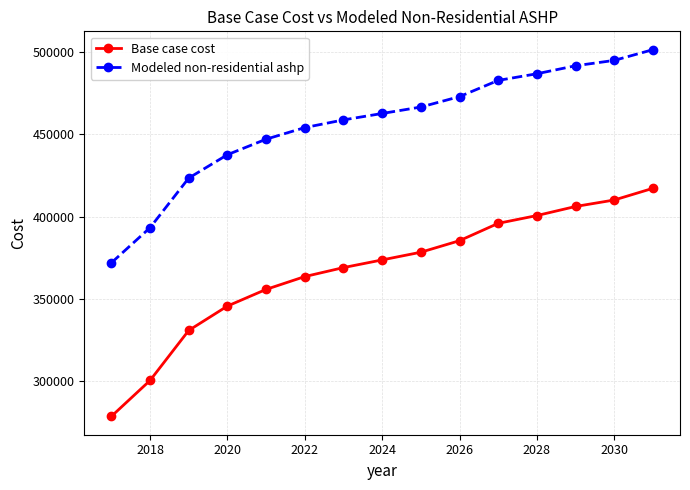

How many lines are shown in the chart?

2